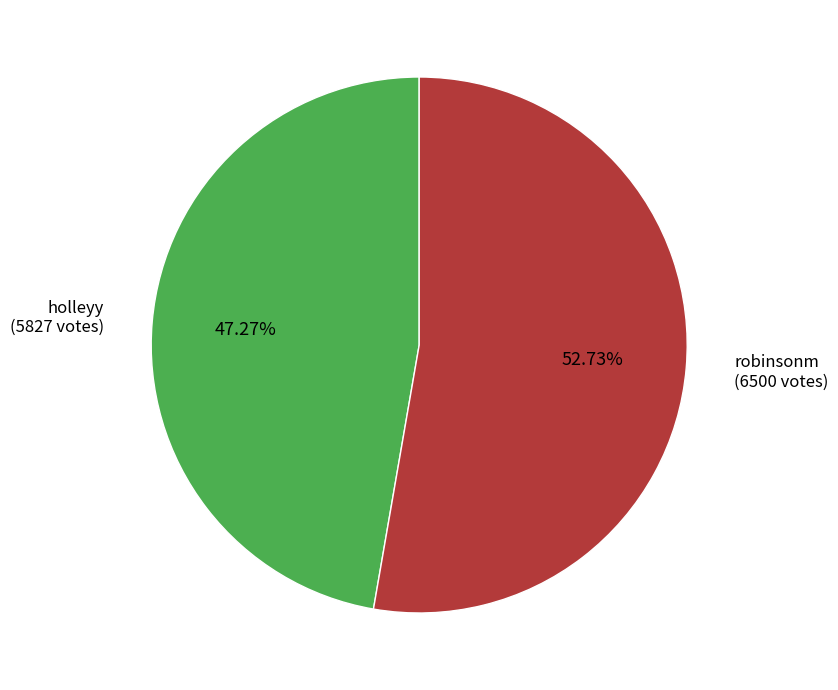

How many segments does this pie chart have?

2